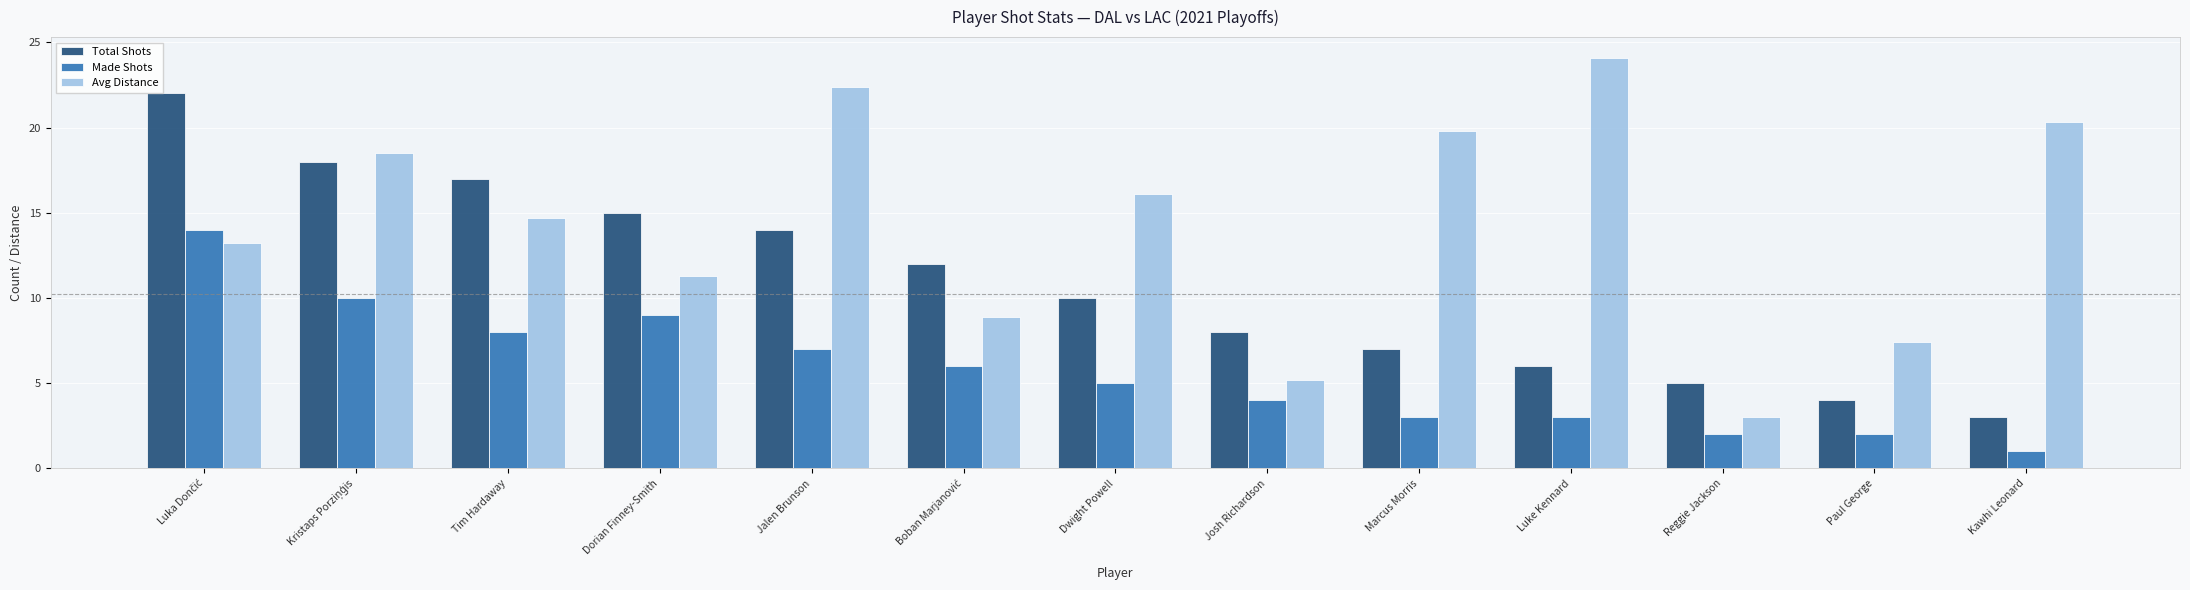

Reading right to left, extract all data points from this chart.

Total Shots: 3.0	4.0	5.0	6.0	7.0	8.0	10.0	12.0	14.0	15.0	17.0	18.0	22.0
Made Shots: 1.0	2.0	2.0	3.0	3.0	4.0	5.0	6.0	7.0	9.0	8.0	10.0	14.0
Avg Distance: 20.3	7.4	3.0	24.1	19.8	5.2	16.1	8.9	22.4	11.3	14.7	18.5	13.2